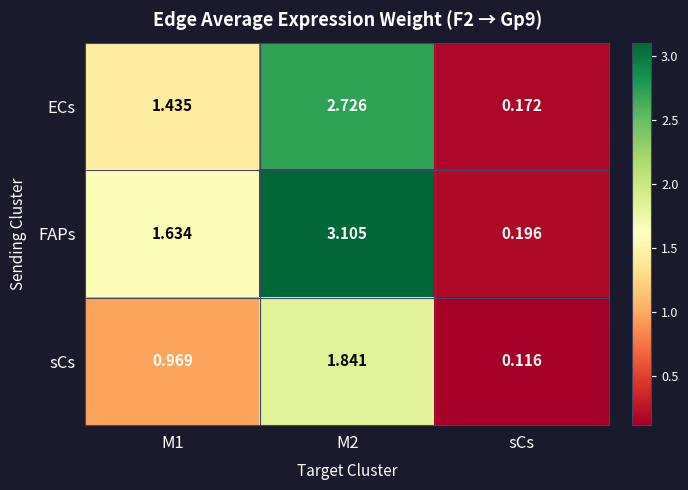

Rank the series at M2 from highest to lowest value.

FAPs, ECs, sCs